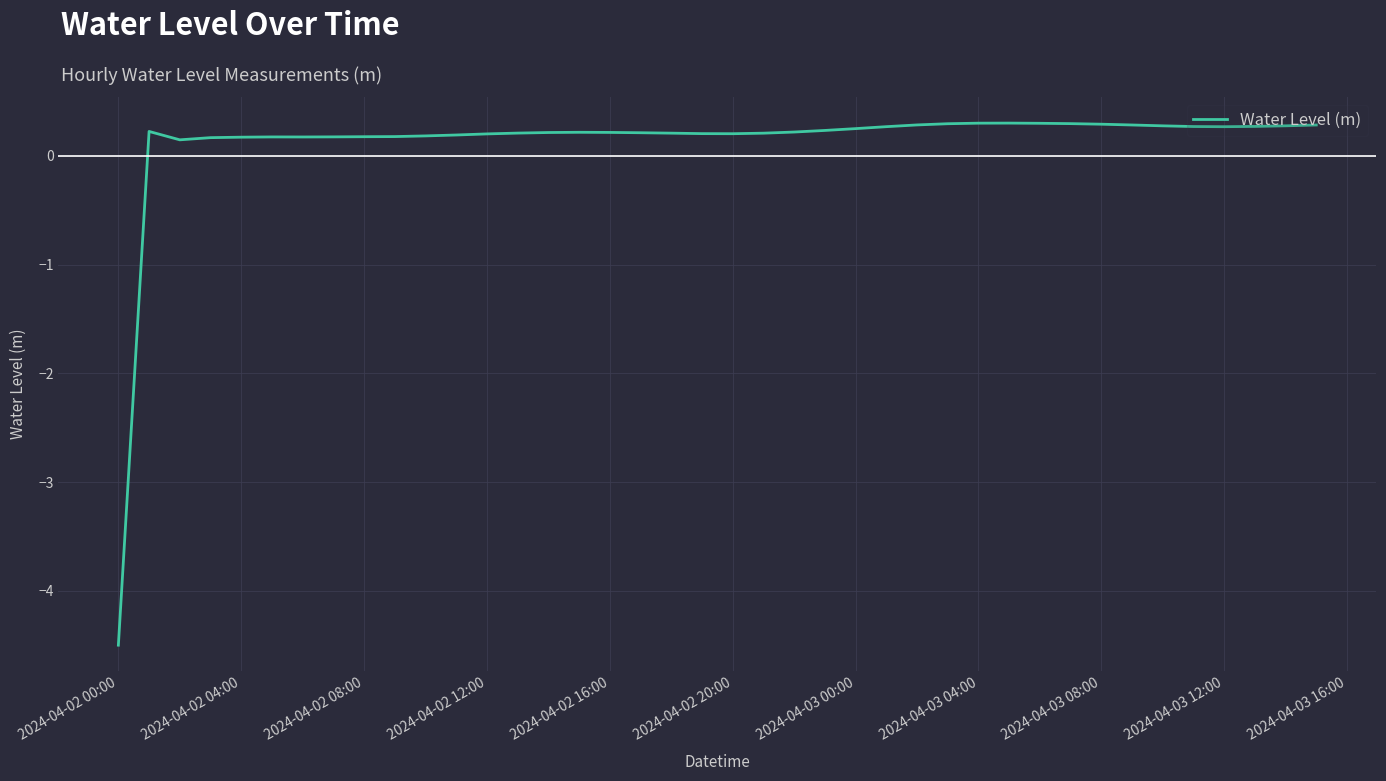

What is the average value?

0.1